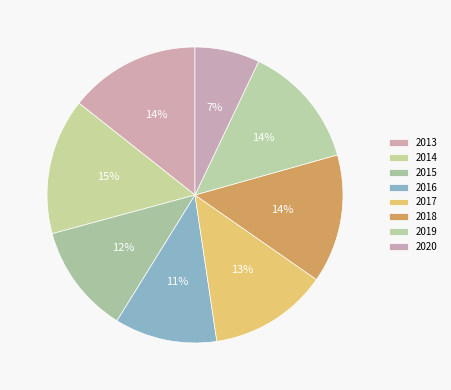

Rank the categories by value from lowest to highest.

2020, 2016, 2015, 2017, 2019, 2018, 2013, 2014